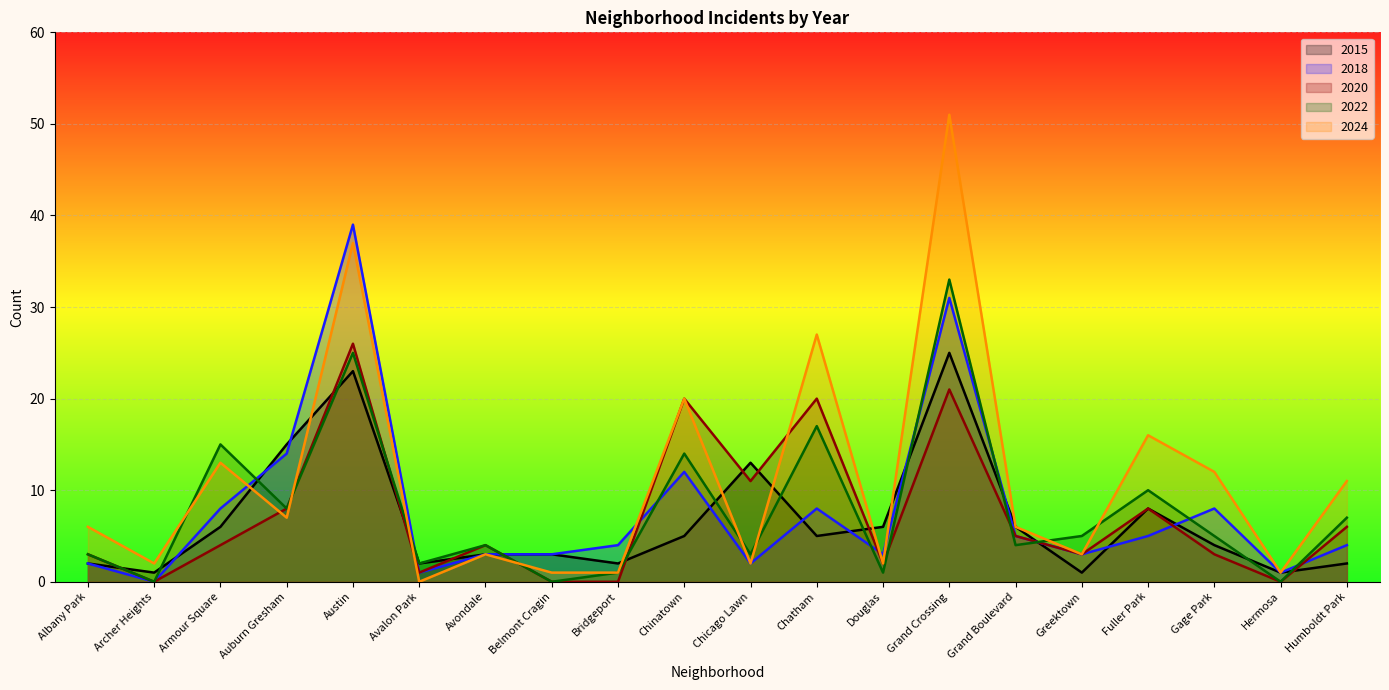

Rank the categories by 2022 value from lowest to highest.

Archer Heights, Belmont Cragin, Hermosa, Bridgeport, Douglas, Avalon Park, Albany Park, Chicago Lawn, Avondale, Grand Boulevard, Greektown, Gage Park, Humboldt Park, Auburn Gresham, Fuller Park, Chinatown, Armour Square, Chatham, Austin, Grand Crossing